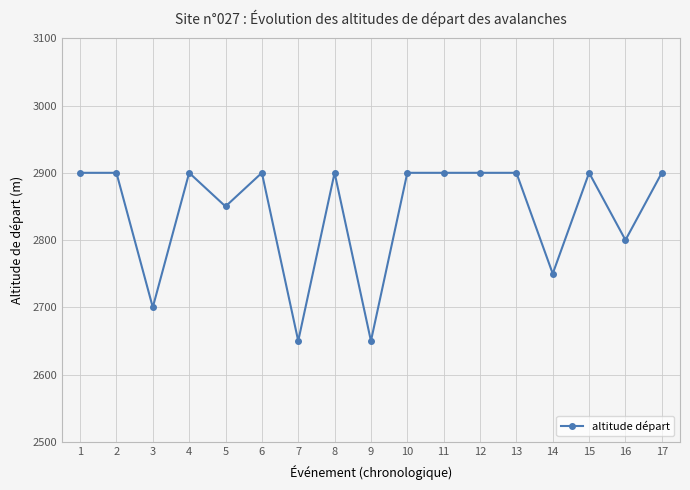

Reading left to right, transcribe all the data shown in this chart.

1=2900	2=2900	3=2700	4=2900	5=2850	6=2900	7=2650	8=2900	9=2650	10=2900	11=2900	12=2900	13=2900	14=2750	15=2900	16=2800	17=2900